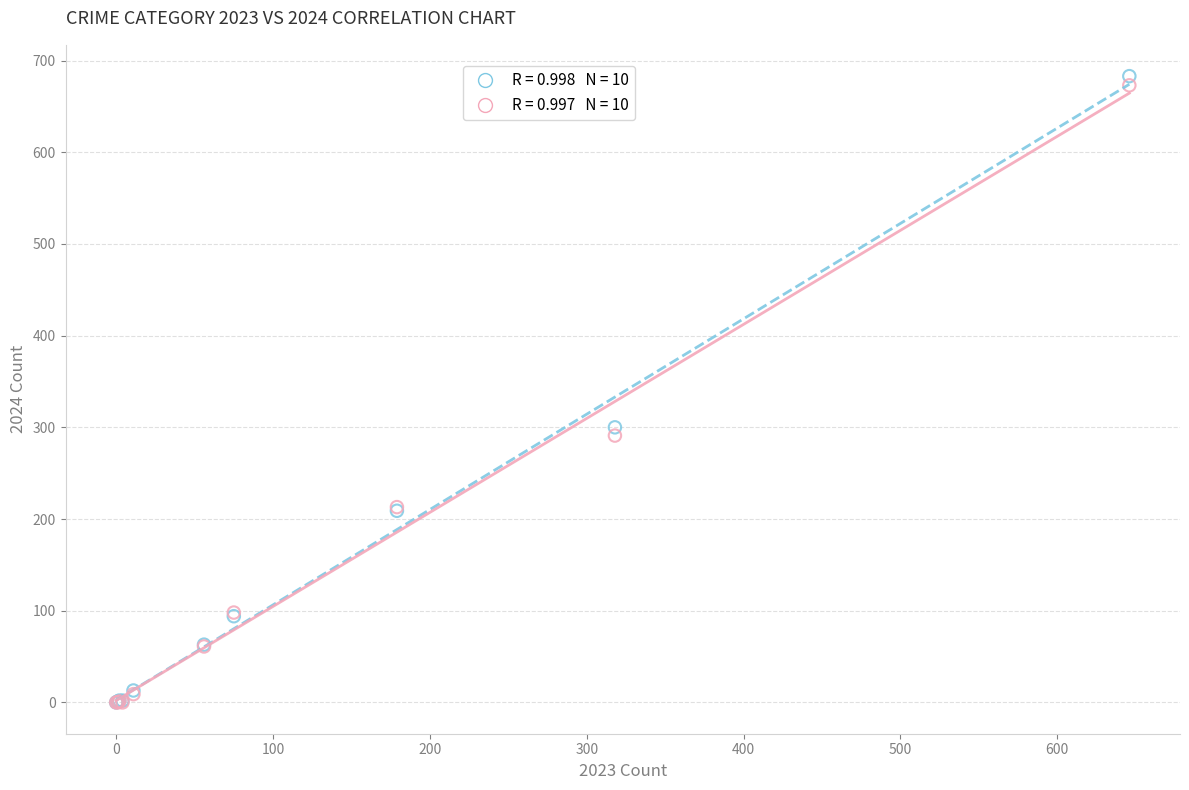

Across all series, what Y value is closest to 341?

300